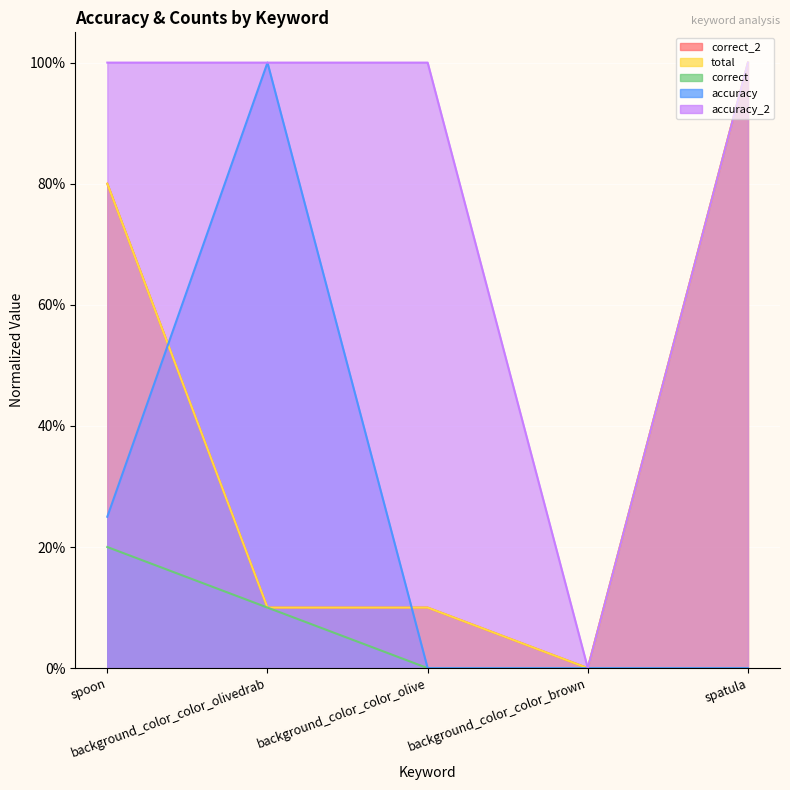

The accuracy series shows 0.4 at spoon. True or false?

False